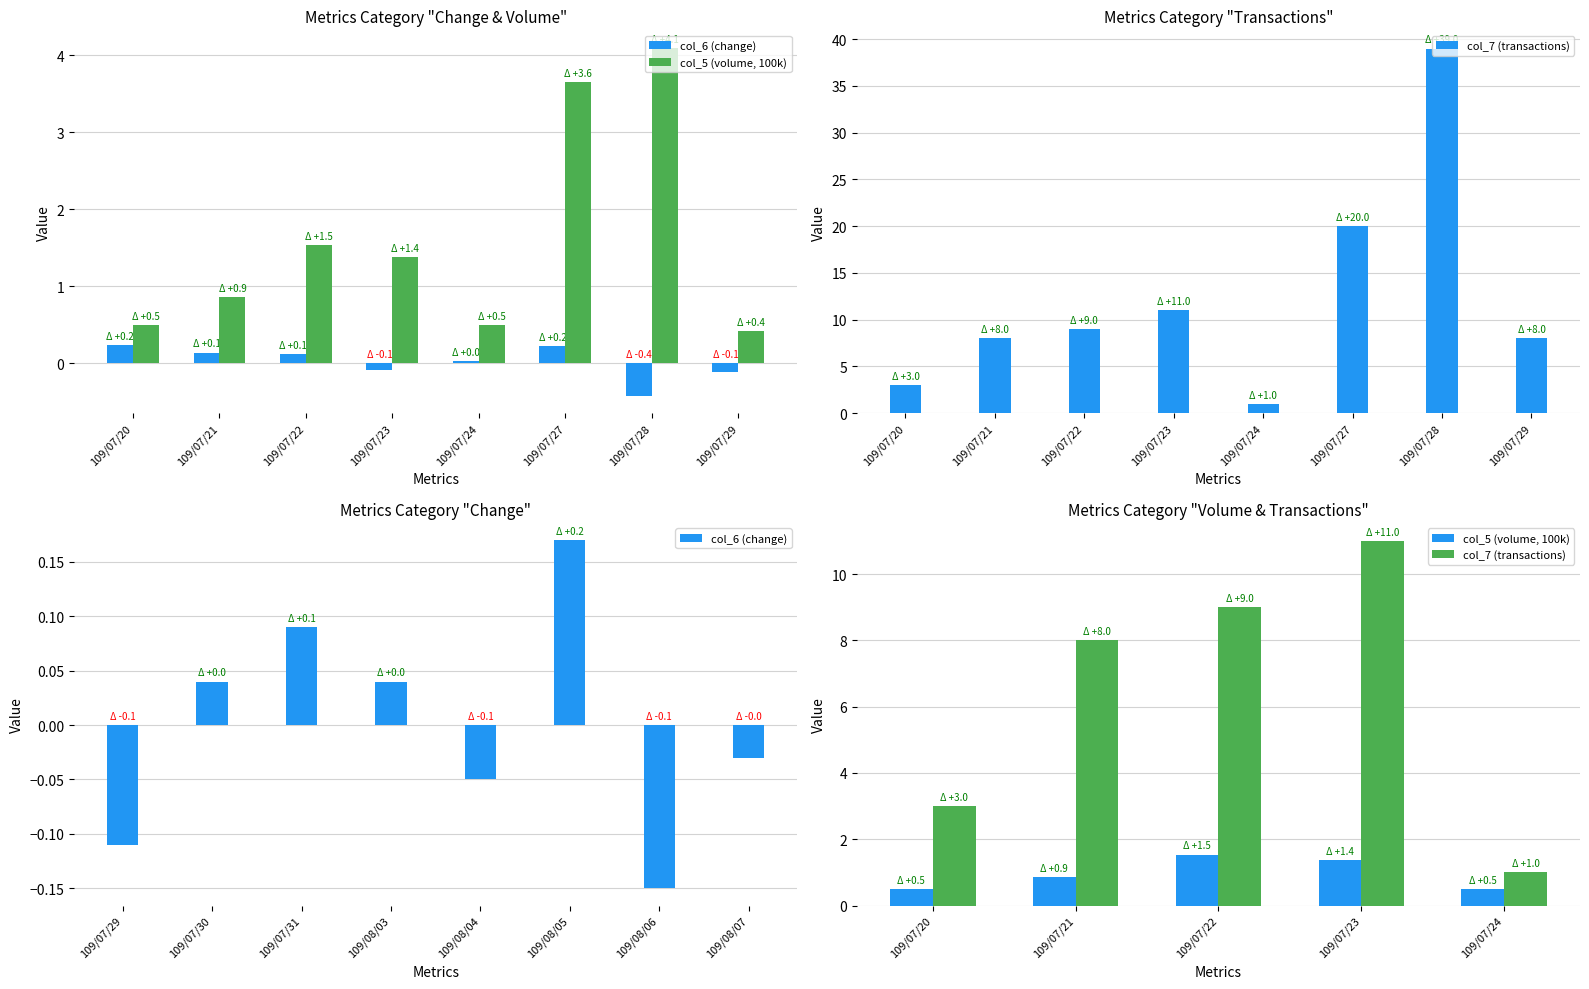

Which category has the lowest value in the col_6 (change) series?

109/07/28